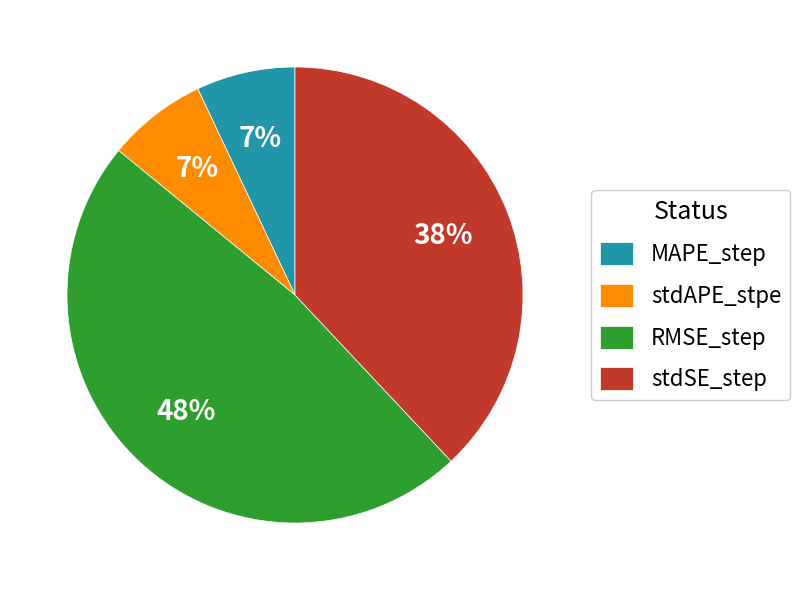

Does any single category account for the majority?

No